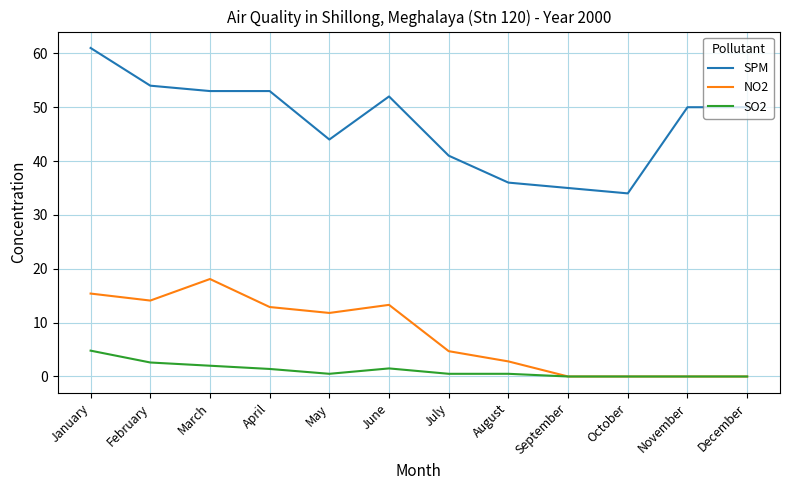

At which category does the chart reach its peak across all series?

January